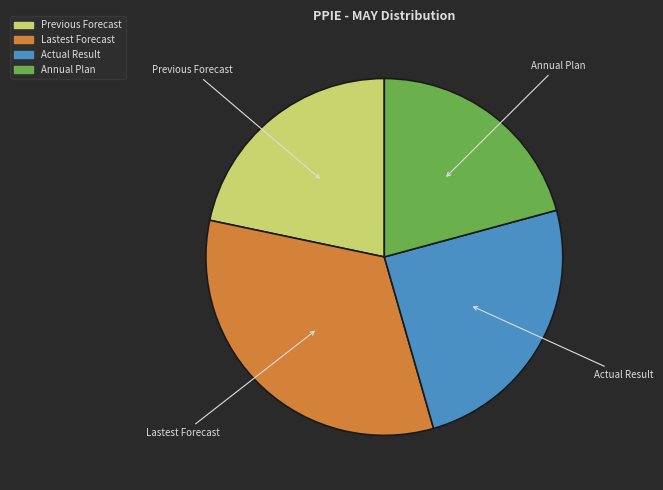

How many segments does this pie chart have?

4